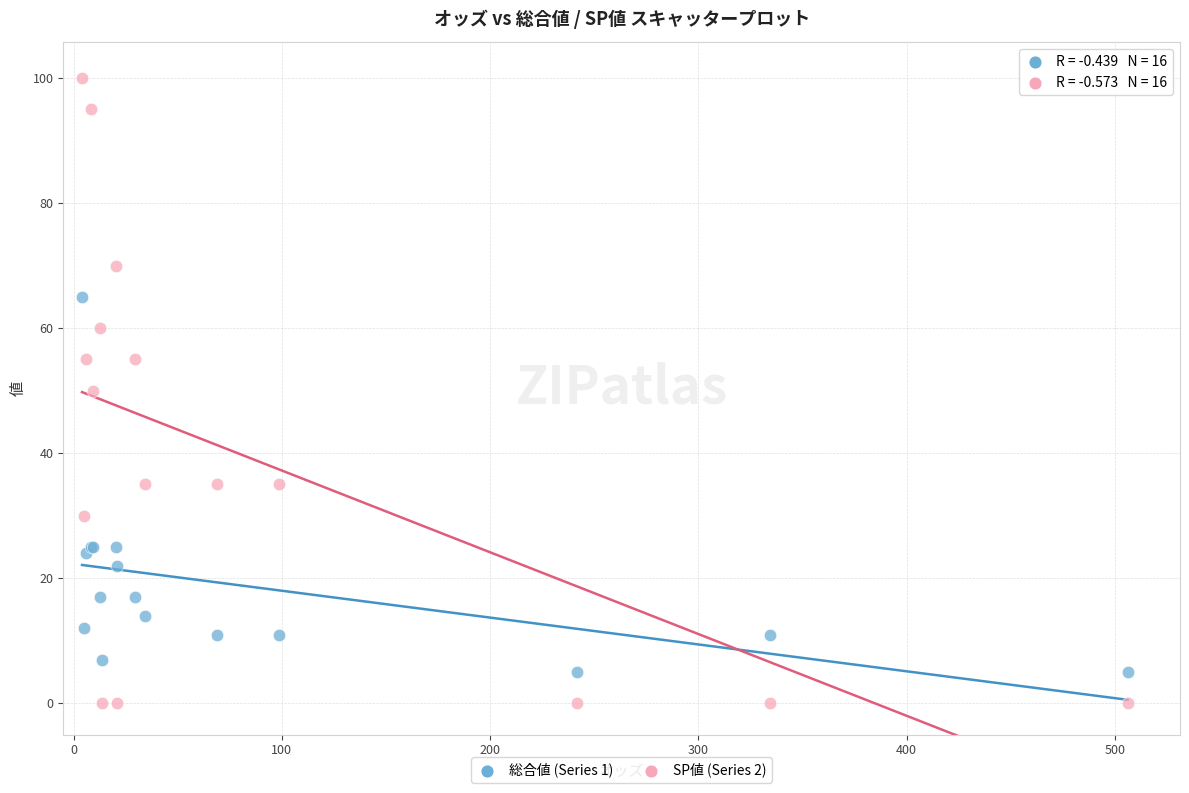

Which series reaches the minimum Y coordinate?

SP値 (Series 2)